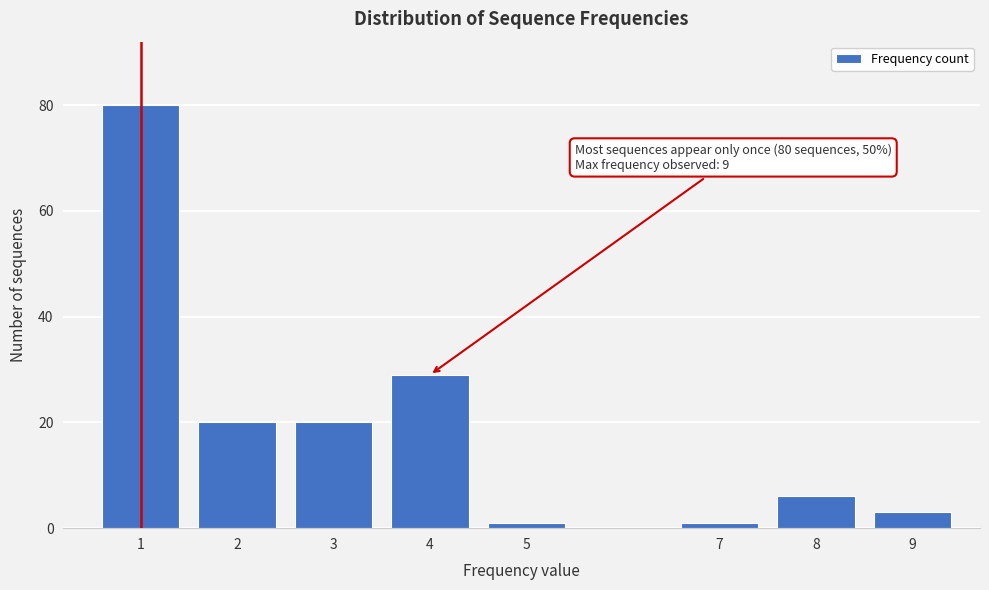

Reading right to left, list all the values displayed in this chart.

3	6	1	1	29	20	20	80